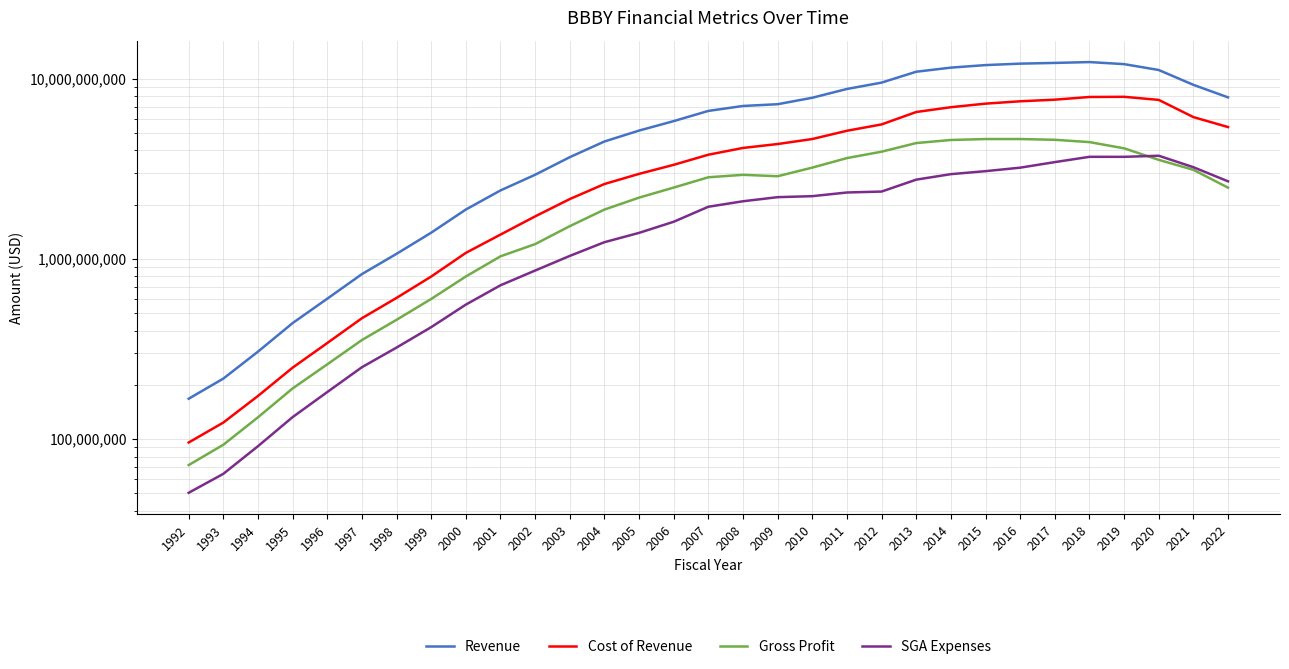

What is the spread (max minus min) of values at 1996?

418800000